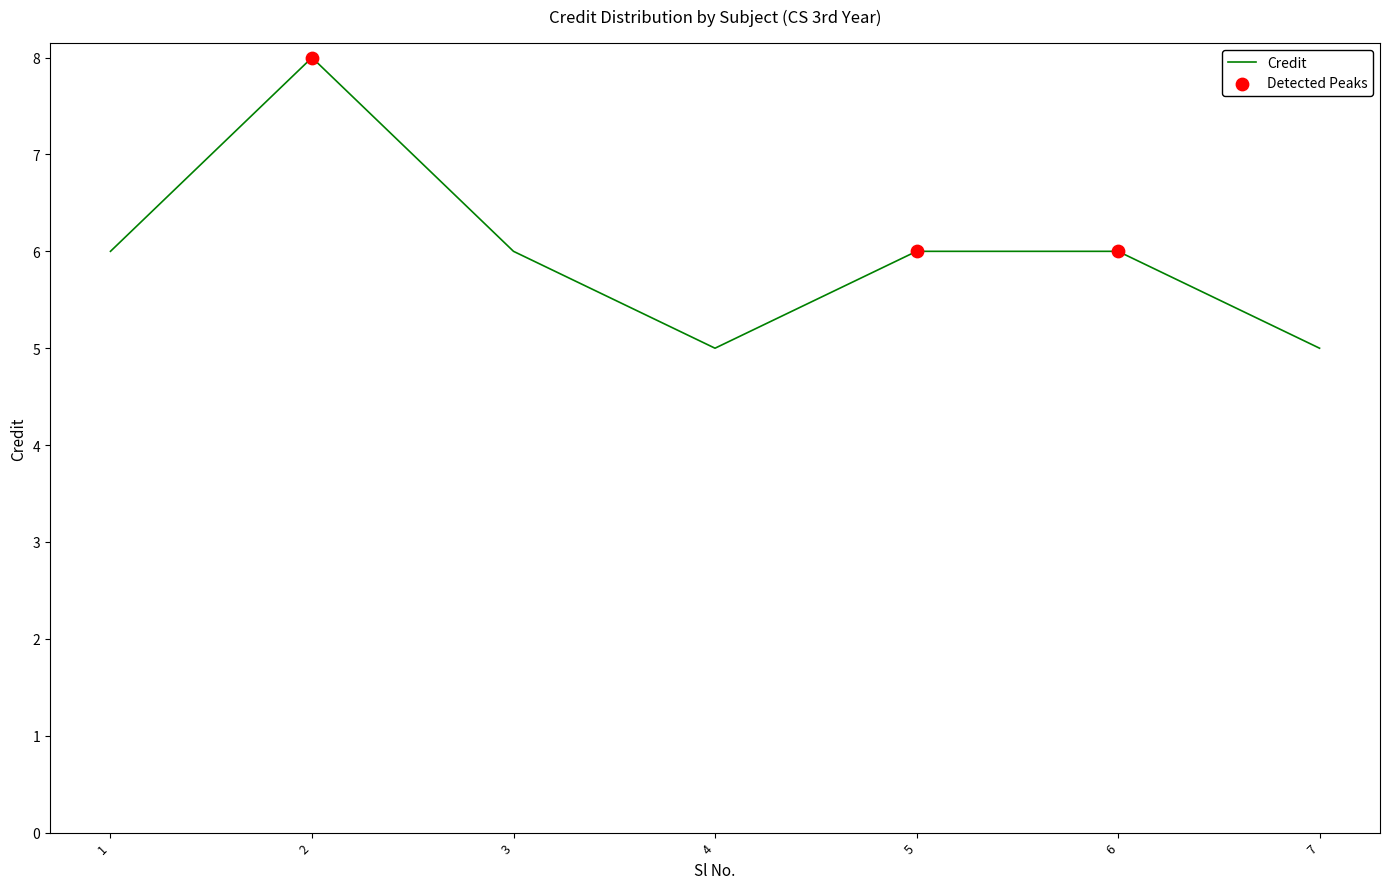

What is the change in value from 2 to 7?

-3